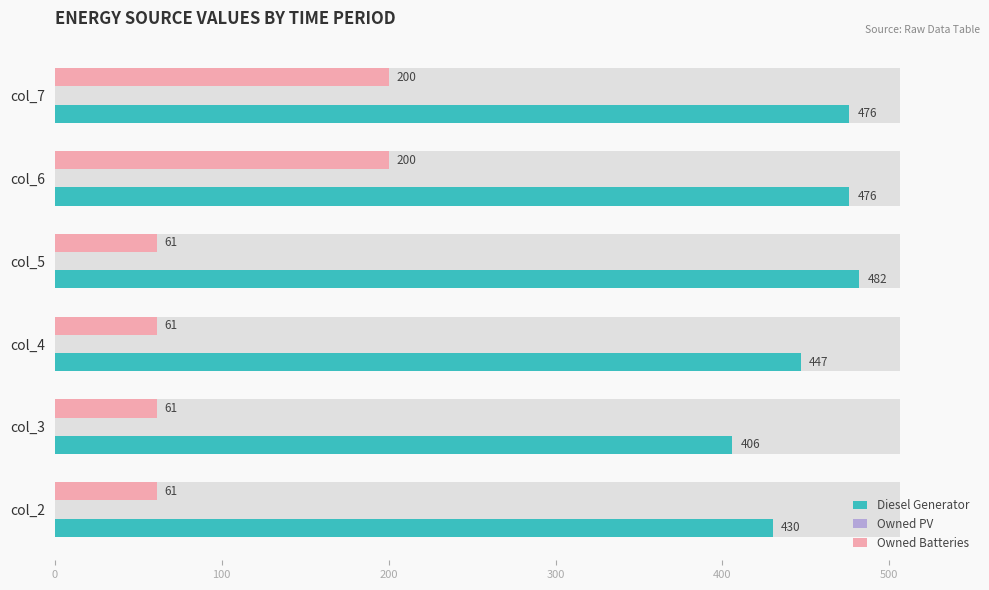

List the series in order of their overall mean, highest first.

Diesel Generator, Owned Batteries, Owned PV